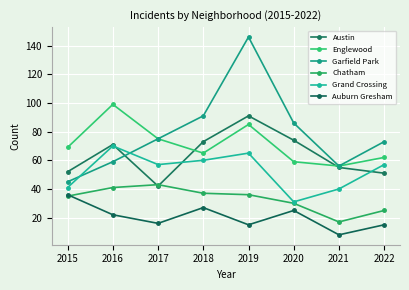

Is it true that Garfield Park equals 159 at 2018?

False